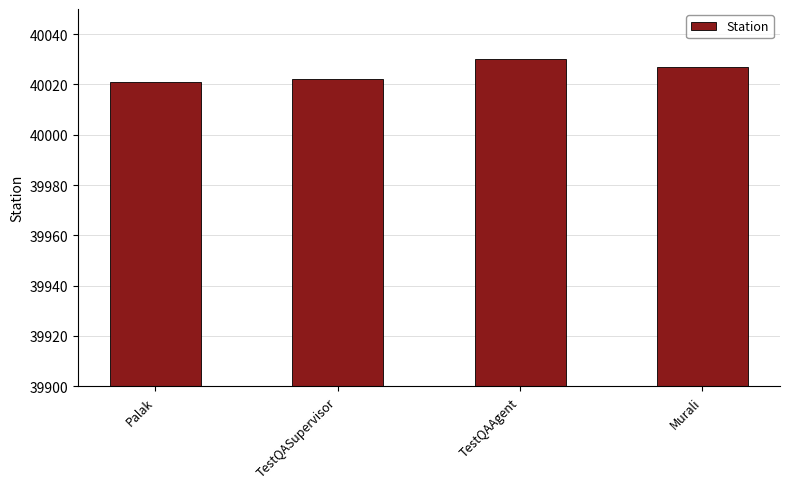

What is the smallest value displayed?

40021